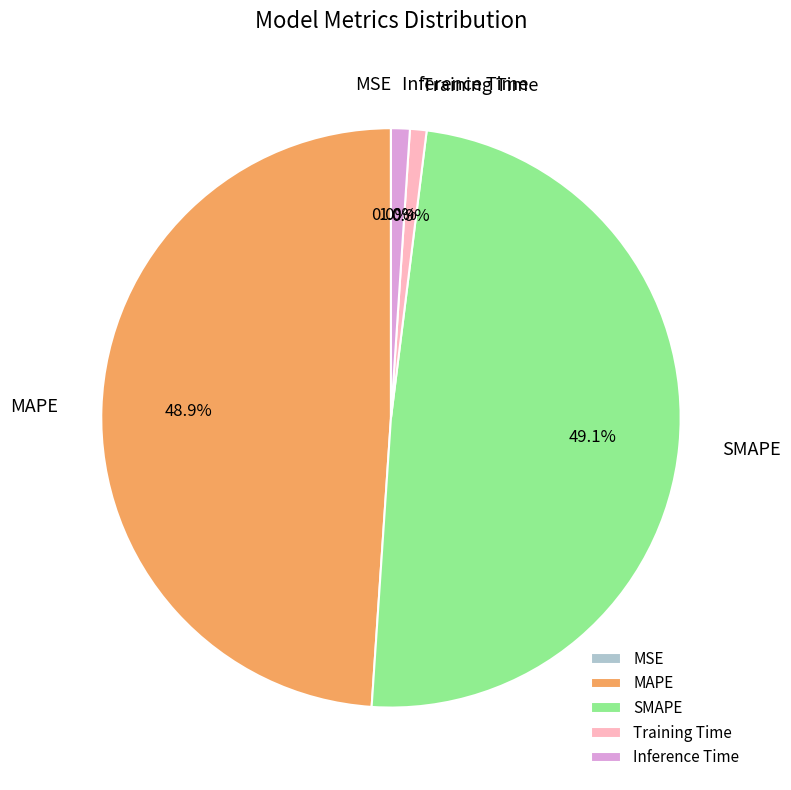

How much of the chart is everything except SMAPE?

50.9%